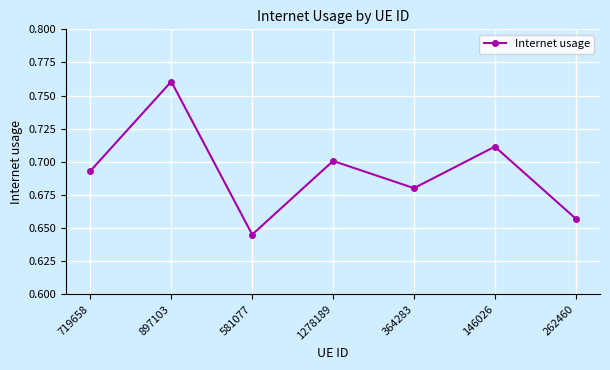

What is the sum of the values at 719658 and 1278189?

1.4